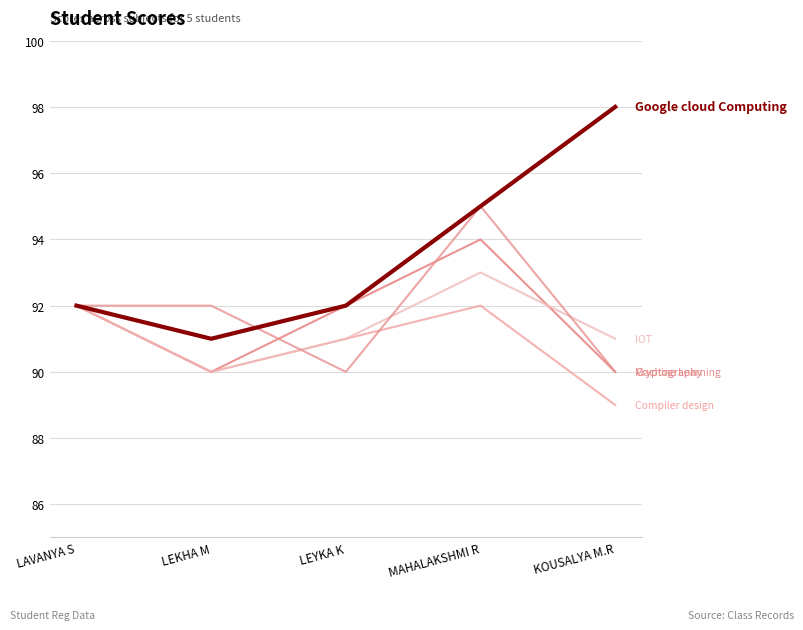

True or false: Compiler design has a value of 92 at LAVANYA S.

True